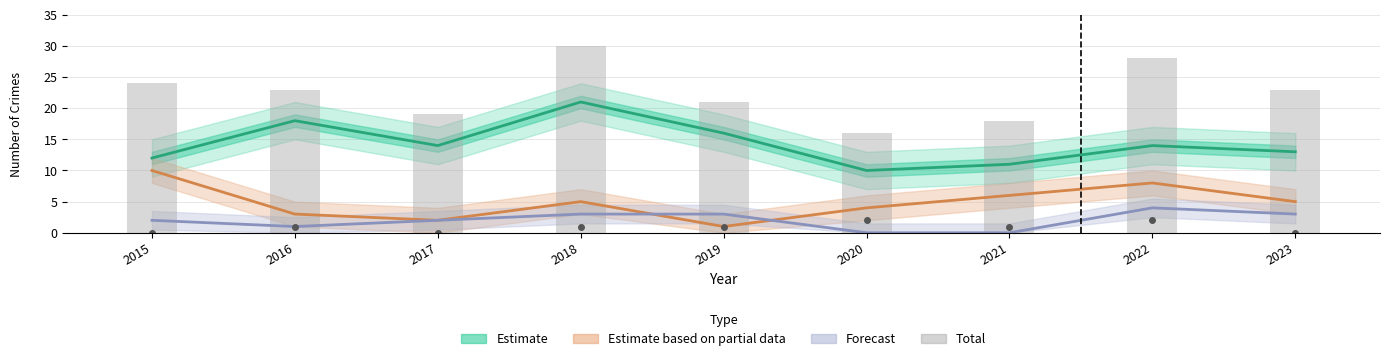

Does the chart contain stacked bars?

No